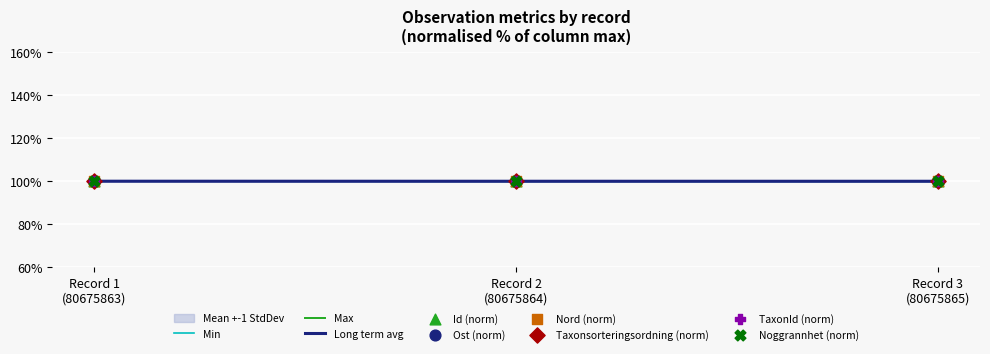

What is the maximum value for Max?

100.0